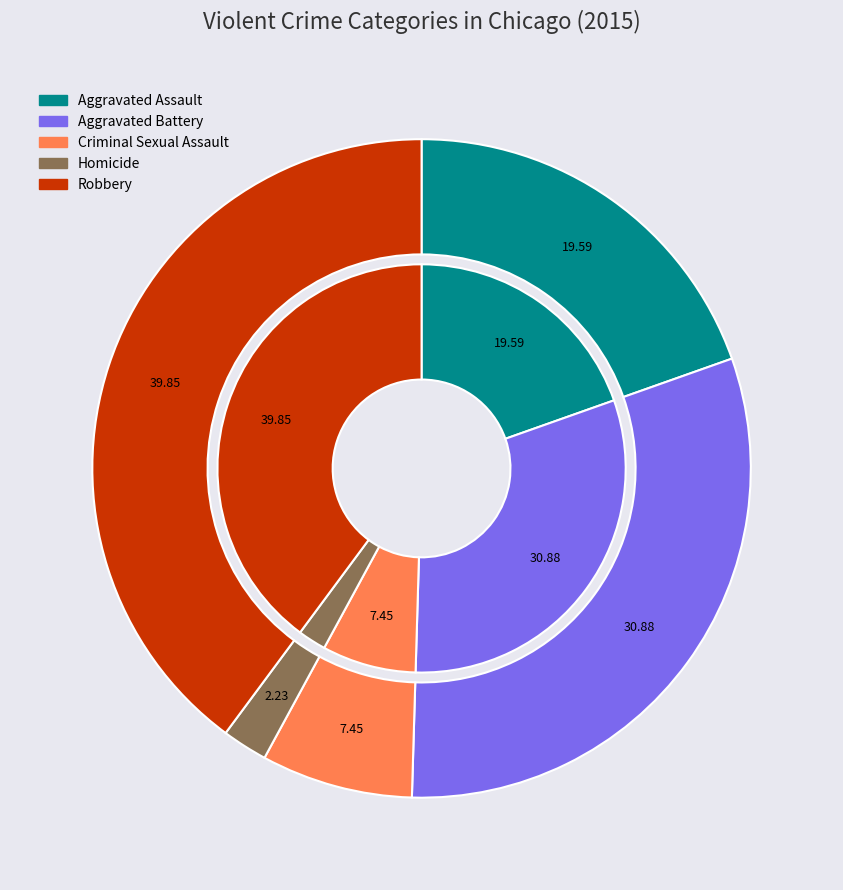

To the nearest percent, what percentage of the pie is Aggravated Battery?

31%